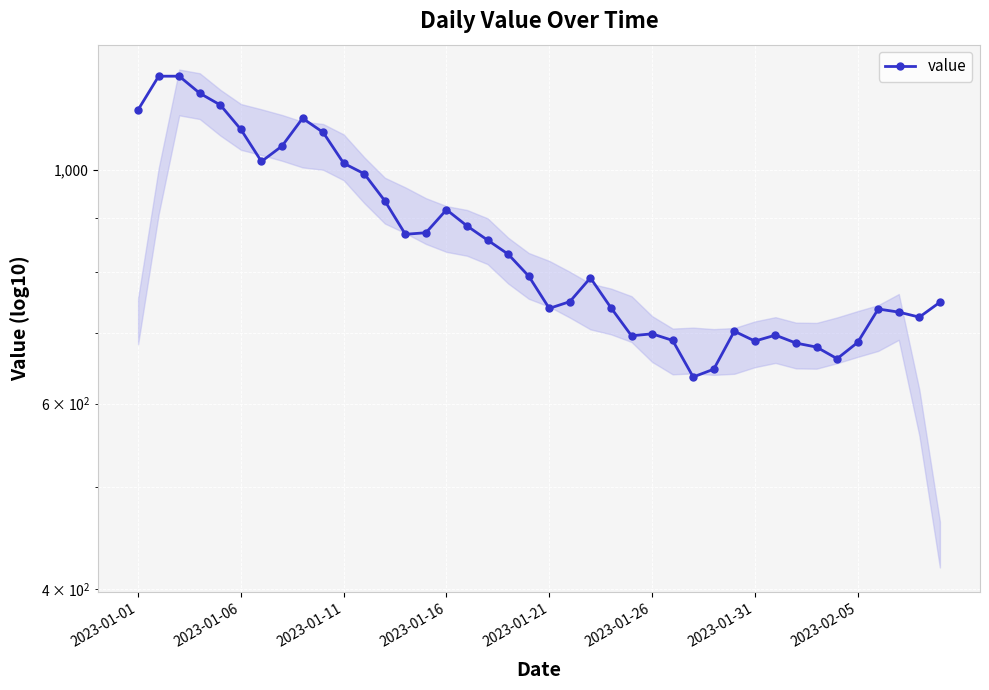

List the labels in order of value, smallest first.

27, 28, 34, 33, 32, 35, 30, 26, 24, 31, 25, 29, 38, 37, 36, 20, 23, 39, 21, 22, 19, 18, 17, 13, 14, 16, 15, 12, 11, 10, 2023-01-31, 2023-02-05, 9, 2023-01-26, 8, 2023-01-01, 2023-01-21, 2023-01-16, 2023-01-06, 2023-01-11